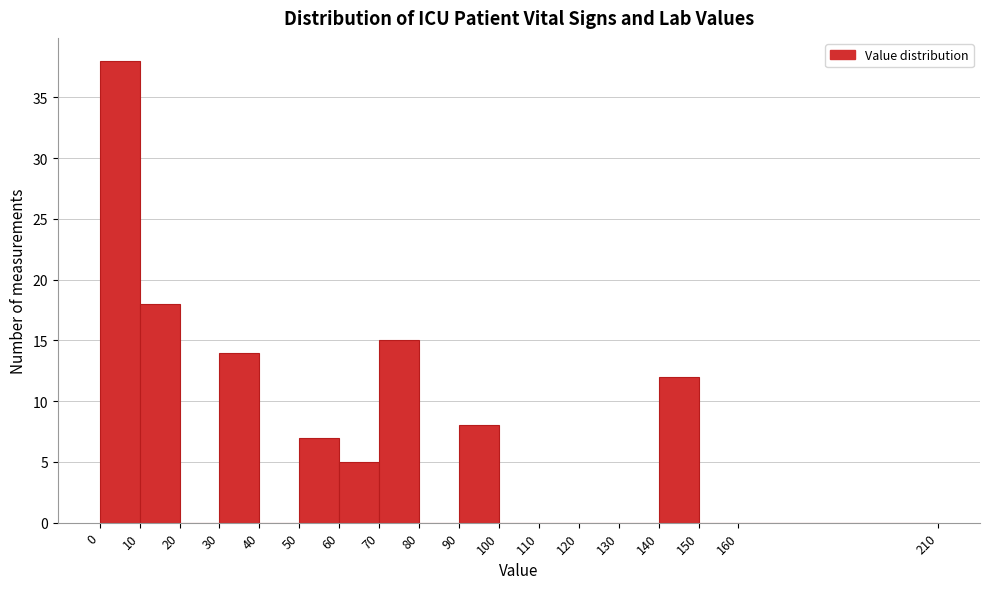

Which range on the x-axis has the tallest bar?

0 to 10